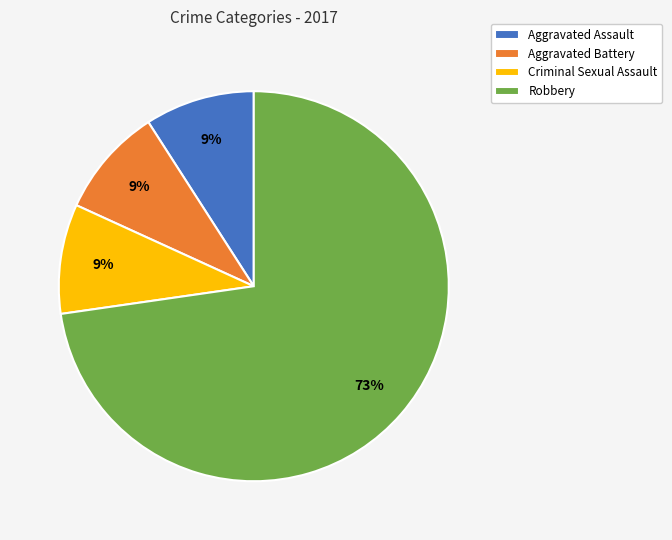

To the nearest percent, what portion does Criminal Sexual Assault represent?

9%